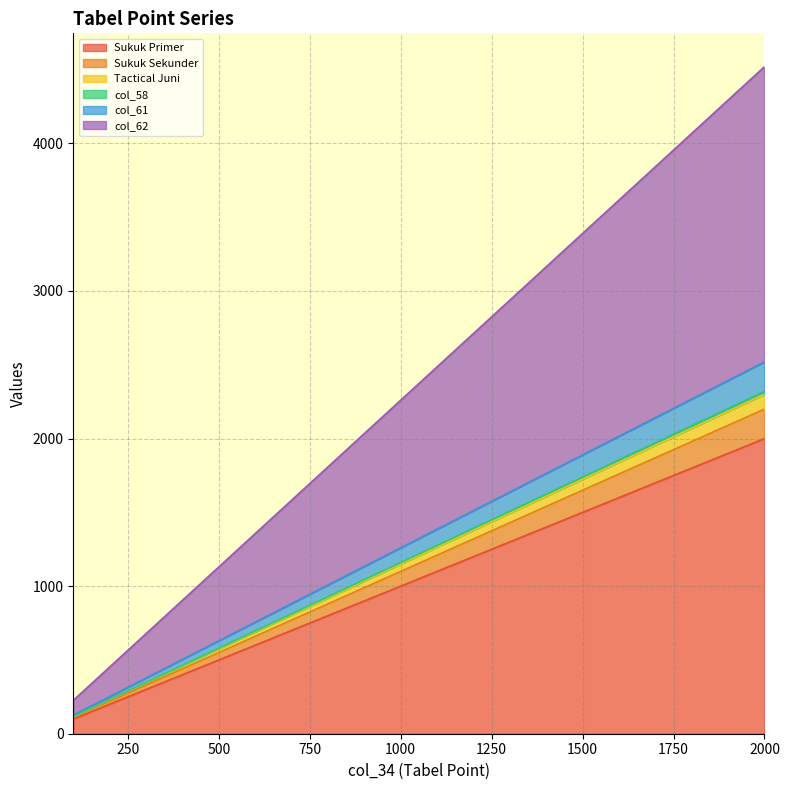

Does the chart display data point markers on the line(s)?

No